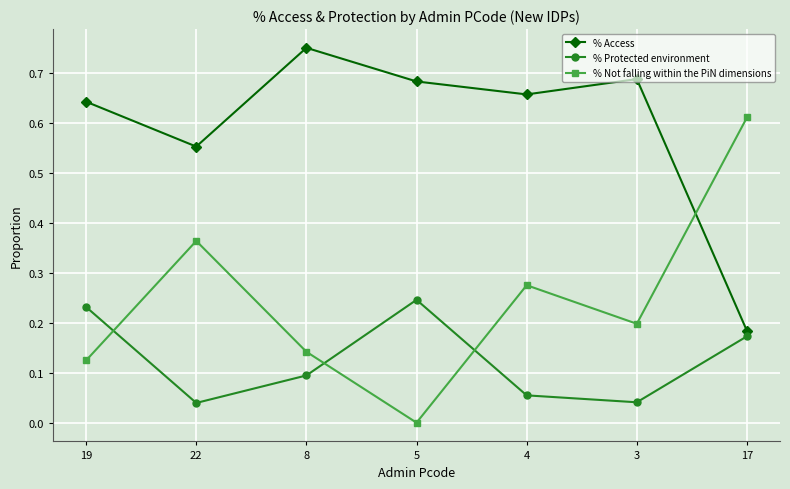

How many % Access values are between 0 and 1?

7